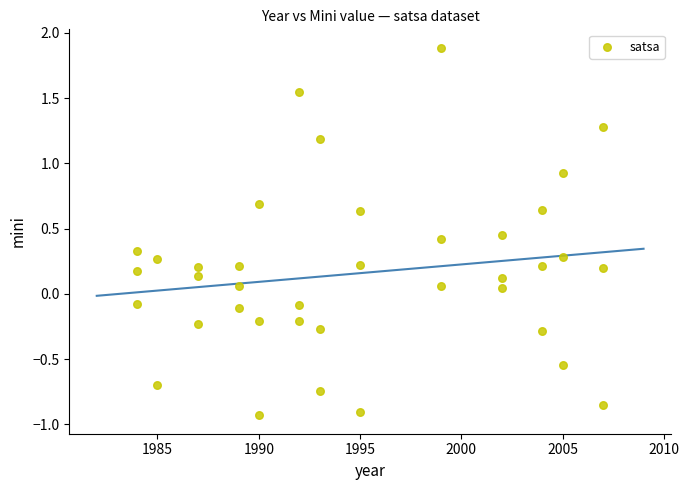

What is the range of Y values (max minus min)?

2.8